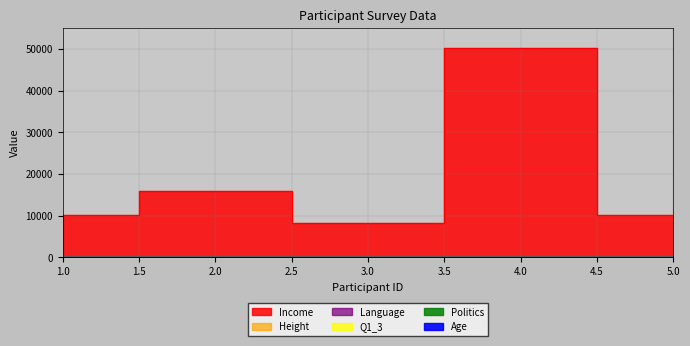

Which series changed the most between 1 and 3?

Income